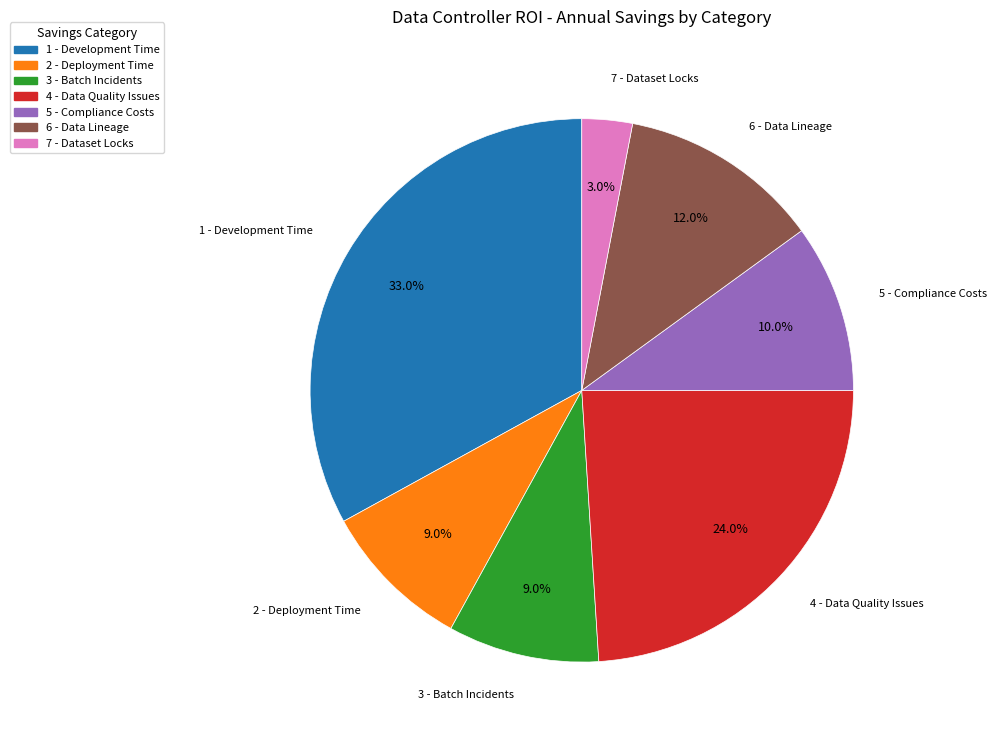

What is the smallest slice in the pie chart?

7 - Dataset Locks